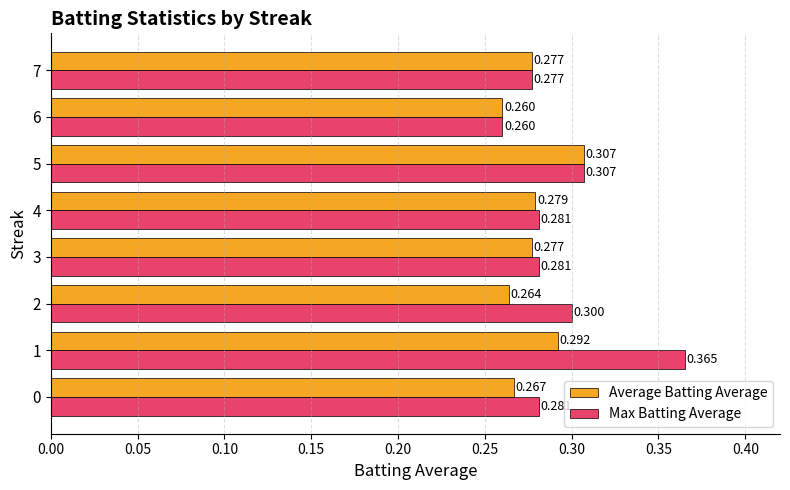

What is the smallest value displayed?

0.3